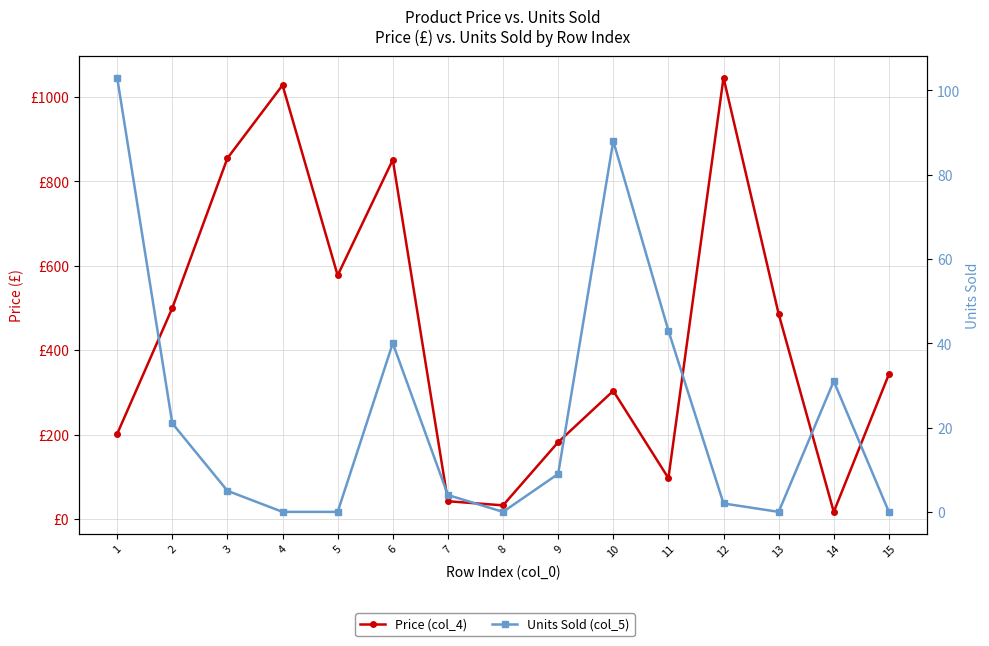

What is the total value across all series at 13?

486.1